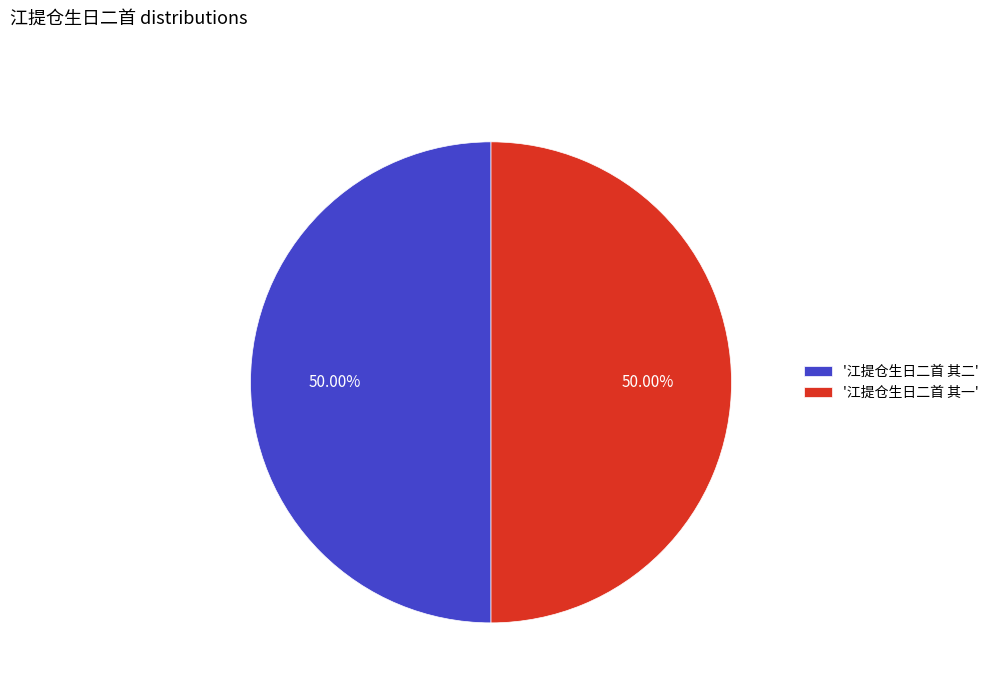

What is the ratio of the value at '江提仓生日二首 其一' to the value at '江提仓生日二首 其二'?

1.0